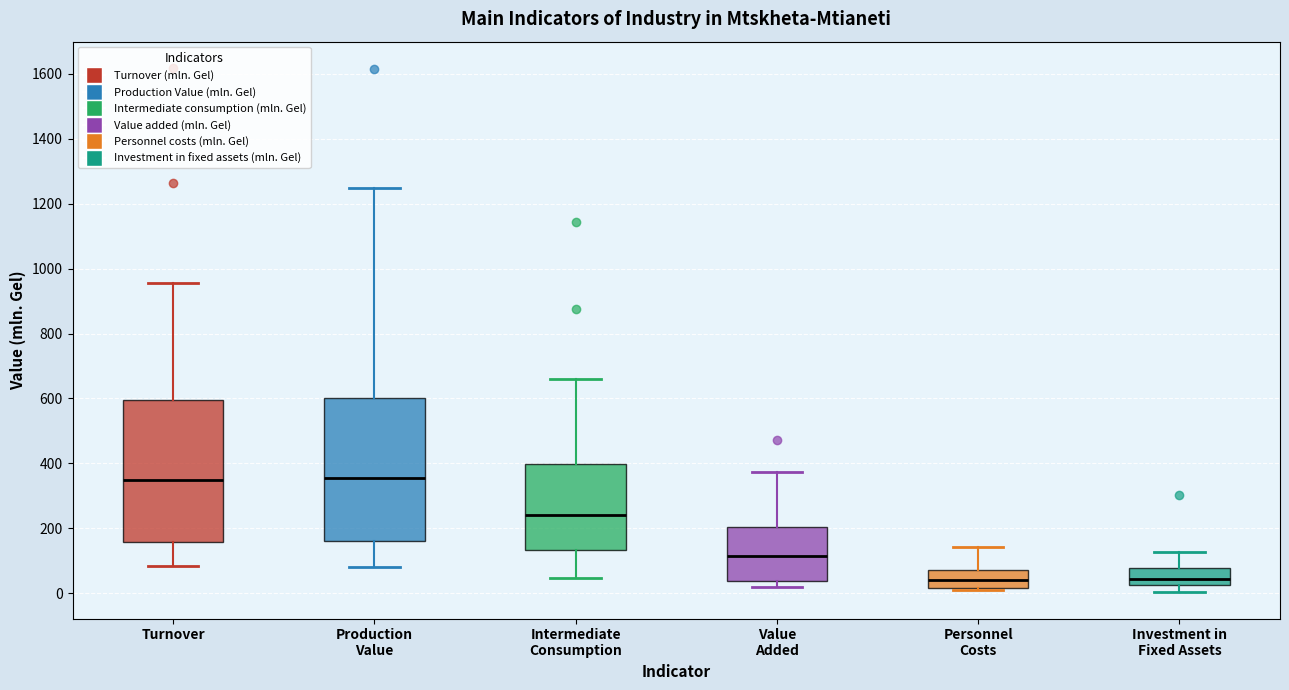

Reading left to right, transcribe this box plot: for each box, give where its median line is, the range the box spans, and where its two whiskers end, as read against the y-axis. The values are not printed on the chart, so give them approximately, as read against the axis.

Turnover: median 340, box 160 to 600, whiskers 80 to 960
Production Value: median 360, box 160 to 600, whiskers 80 to 1240
Intermediate Consumption: median 240, box 140 to 400, whiskers 40 to 660
Value Added: median 120, box 40 to 200, whiskers 20 to 380
Personnel Costs: median 40, box 20 to 80, whiskers 20 to 140
Investment in Fixed Assets: median 40, box 20 to 80, whiskers 0 to 120